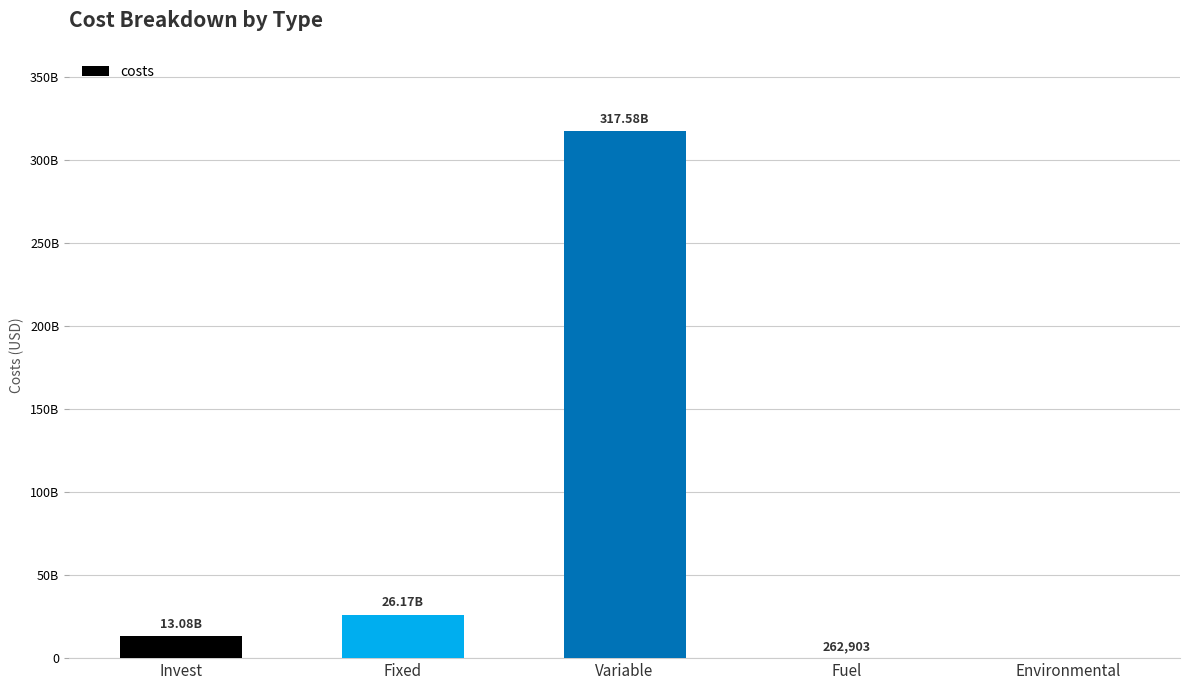

What is the change in value from Invest to Fixed?

+13091211897.1